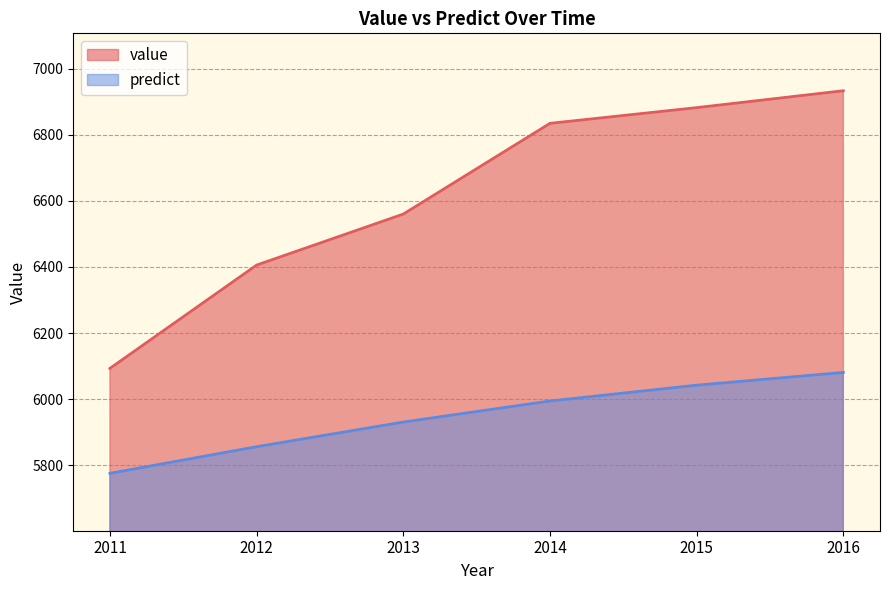

What is the lowest value of the predict series?

5775.1